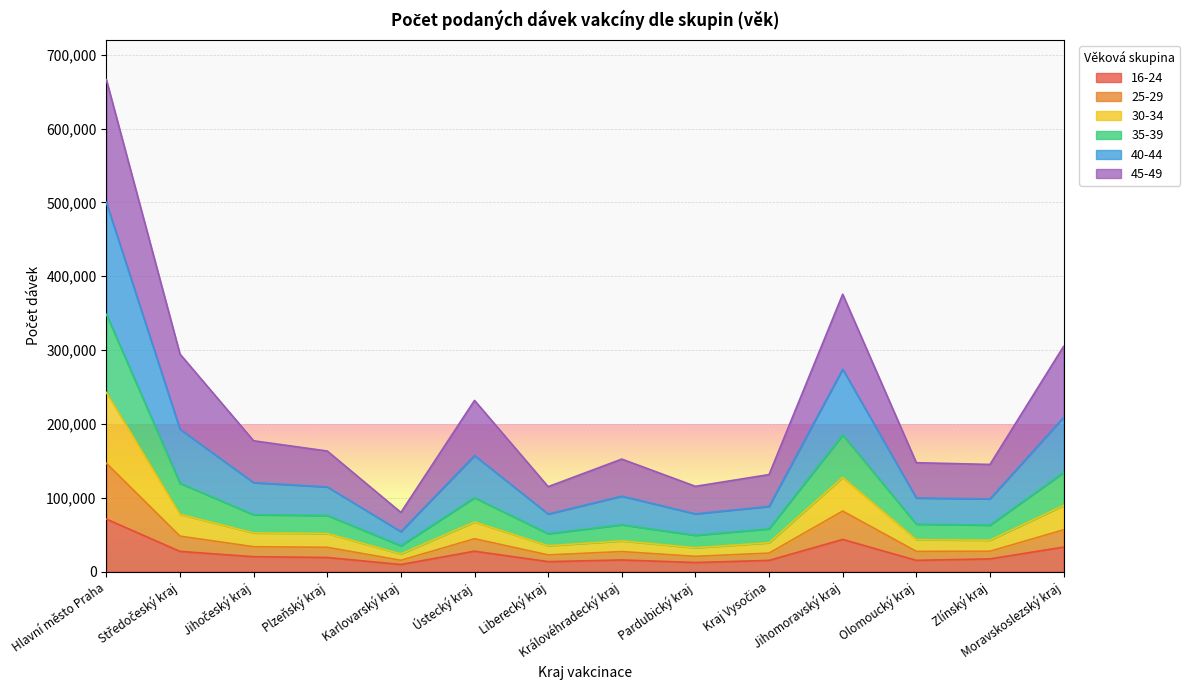

What is the sum of the 16-24 values at Liberecký kraj and Středočeský kraj?

40874